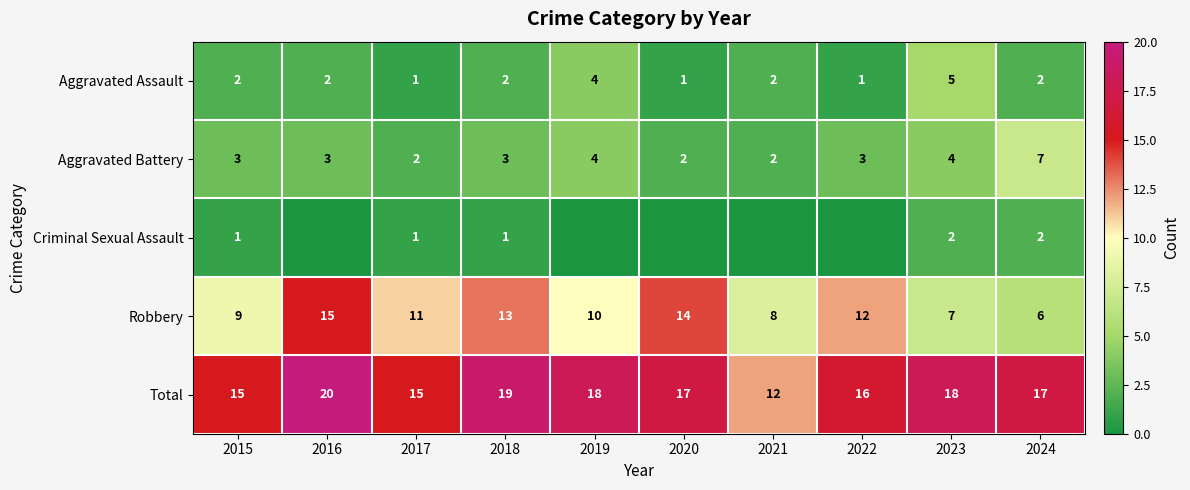

How many distinct data groups are displayed?

5